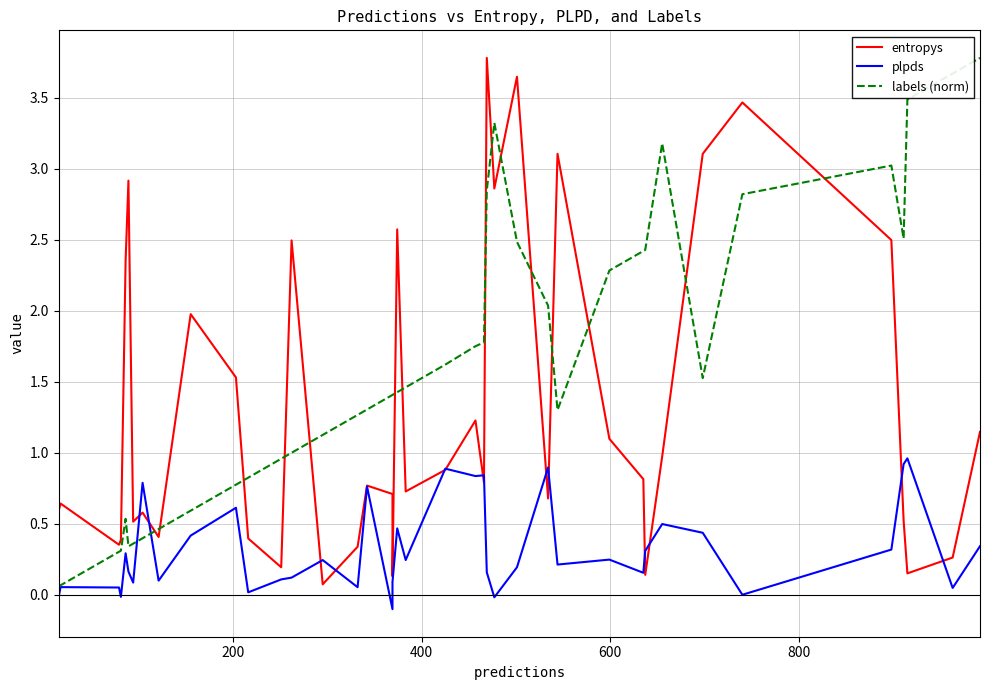

Does the chart display data point markers on the line(s)?

No